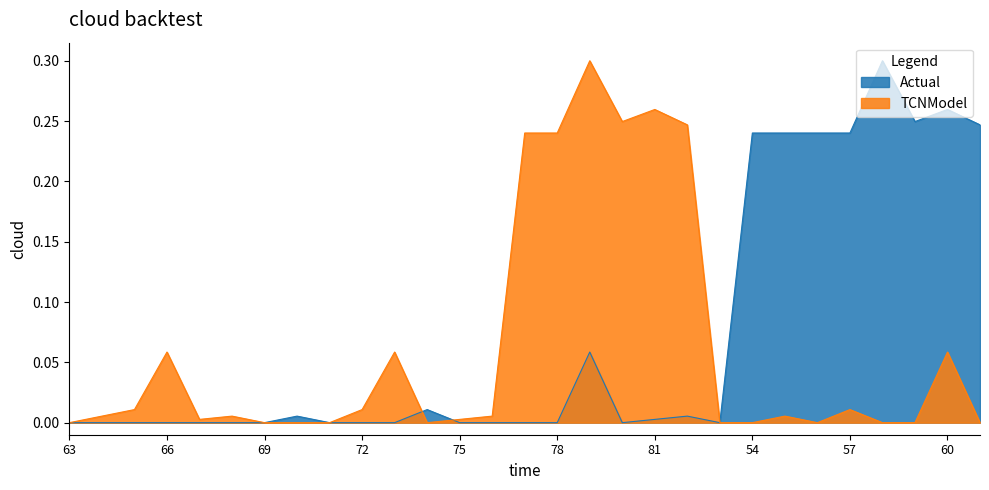

Reading right to left, transcribe all the data shown in this chart.

Actual: 61=0.2	60=0.3	59=0.2	58=0.3	57=0.2	56=0.2	55=0.2	54=0.2	83=0.0	82=0.0	81=0.0	80=0.0	79=0.1	78=0.0	77=0.0	76=0.0	75=0.0	74=0.0	73=0.0	72=0.0	71=0.0	70=0.0	69=0.0	68=0.0	67=0.0	66=0.0	65=0.0	64=0.0	63=0.0
TCNModel: 61=0.0	60=0.1	59=0.0	58=0.0	57=0.0	56=0.0	55=0.0	54=0.0	83=0.0	82=0.2	81=0.3	80=0.2	79=0.3	78=0.2	77=0.2	76=0.0	75=0.0	74=0.0	73=0.1	72=0.0	71=0.0	70=0.0	69=0.0	68=0.0	67=0.0	66=0.1	65=0.0	64=0.0	63=0.0